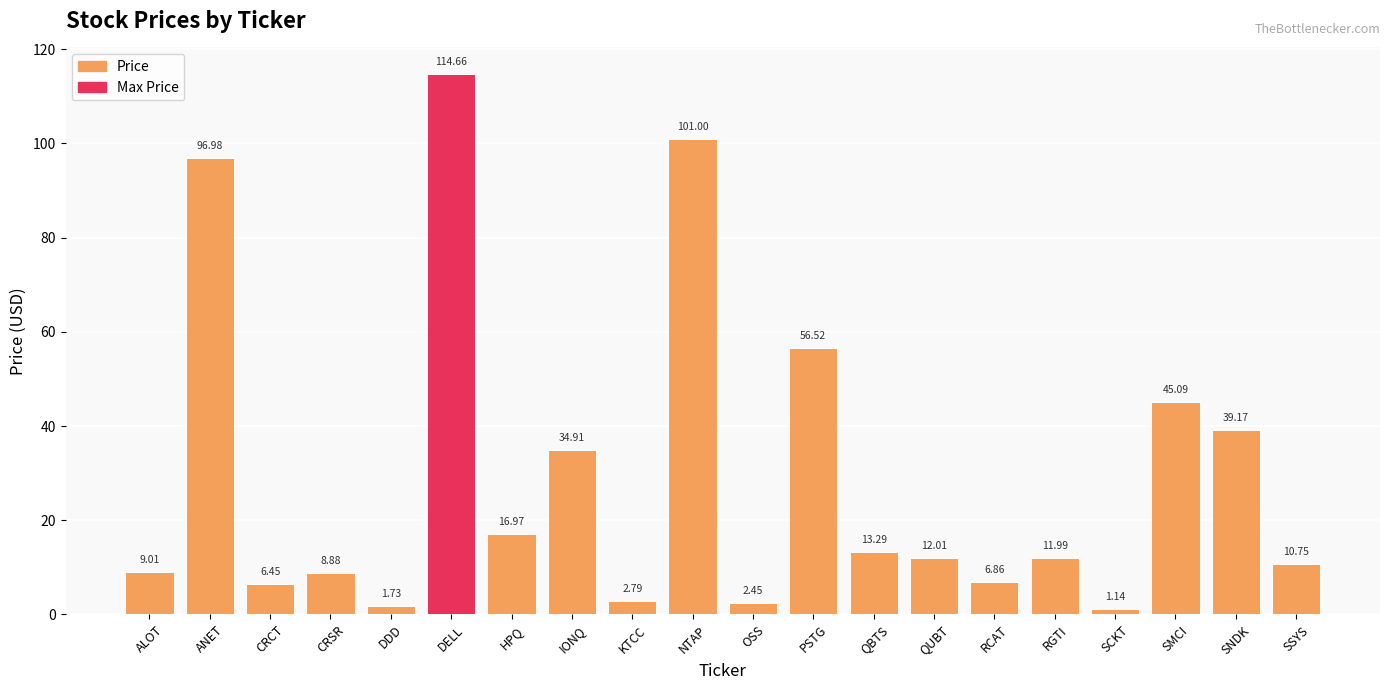

What is the sum of the values at RCAT and ALOT?

15.9